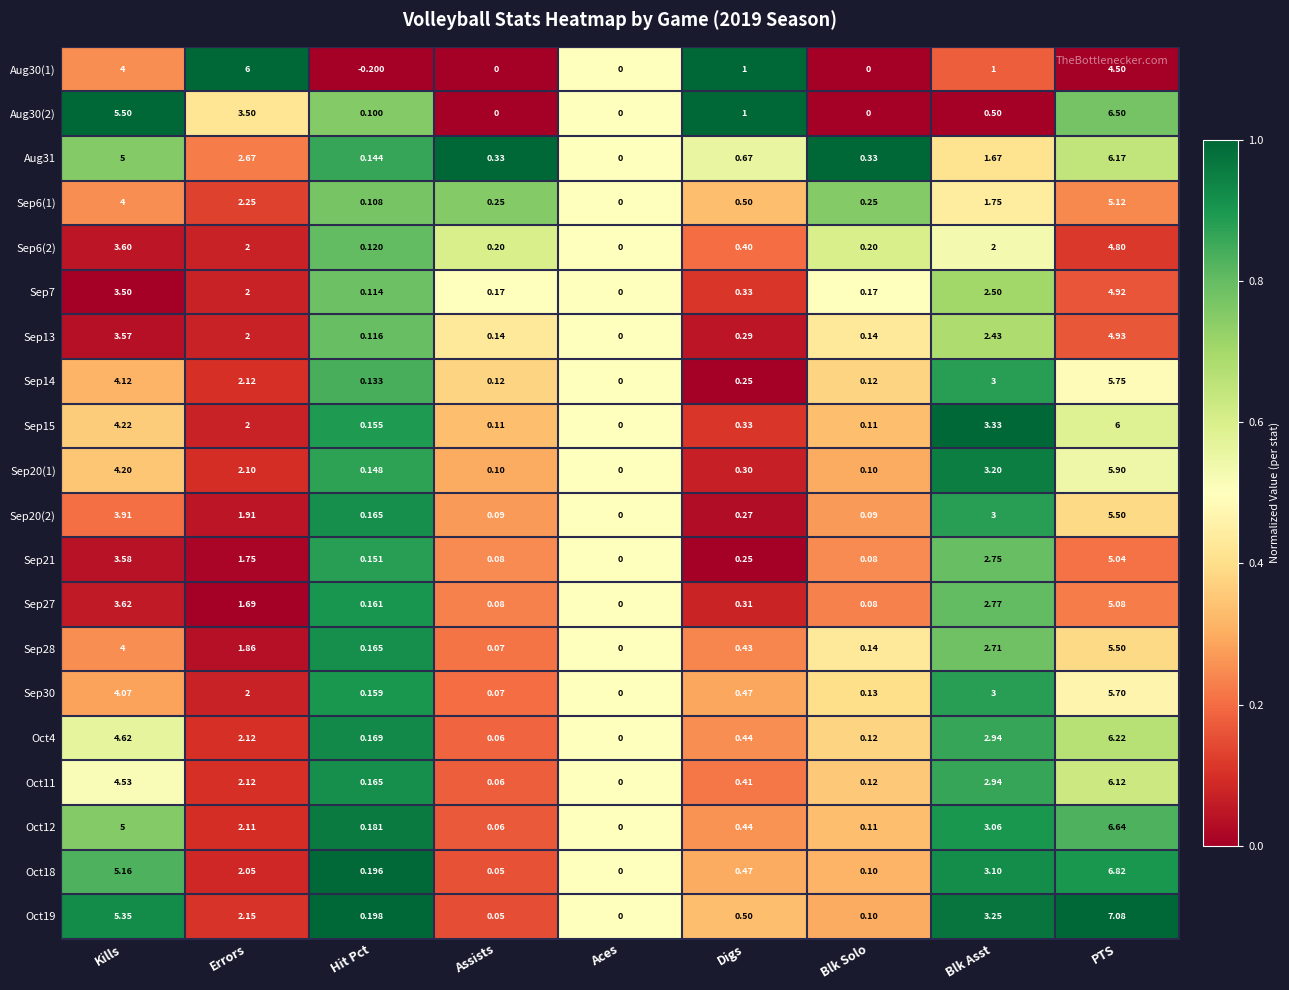

Which series has the widest spread of values?

Oct19